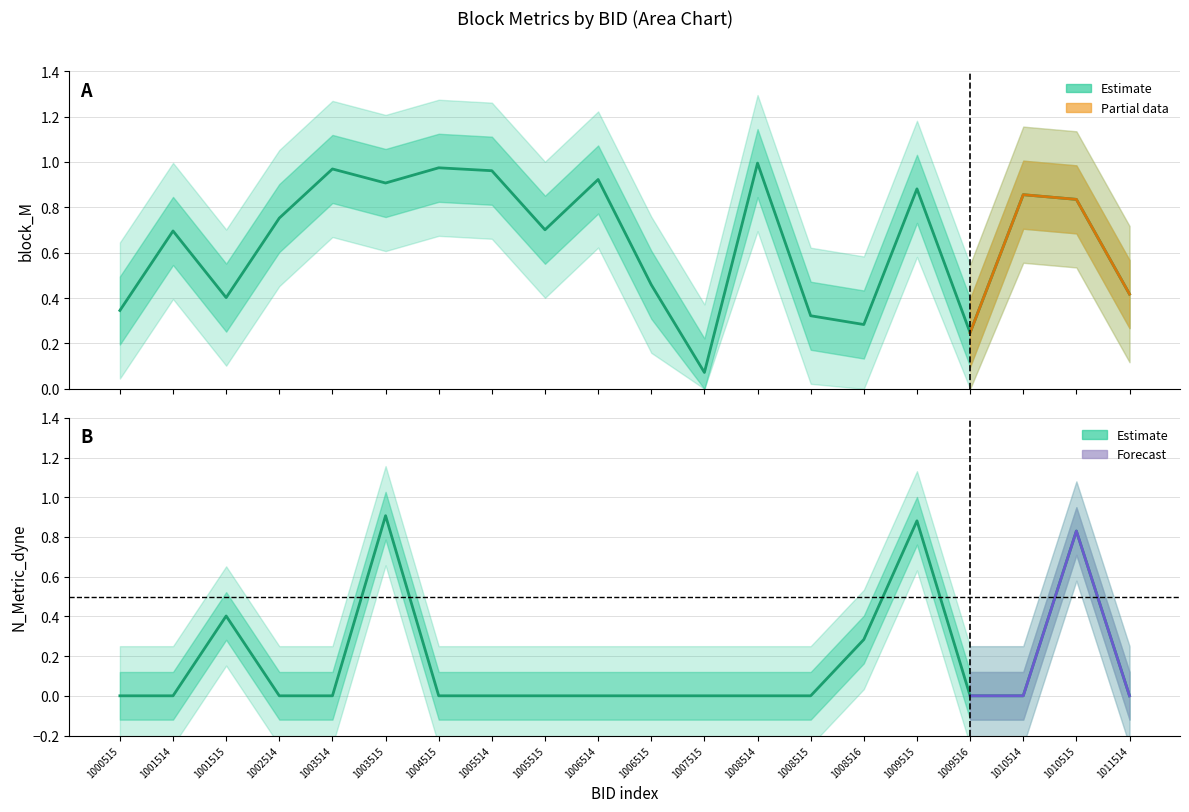

What is the greatest value displayed?

1.0